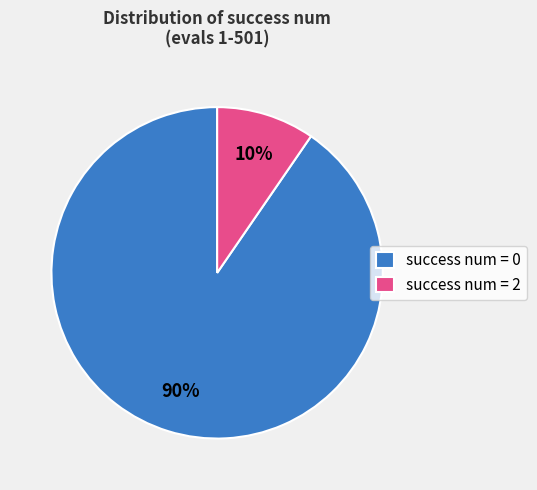

Which category has the biggest portion of the pie?

success num = 0